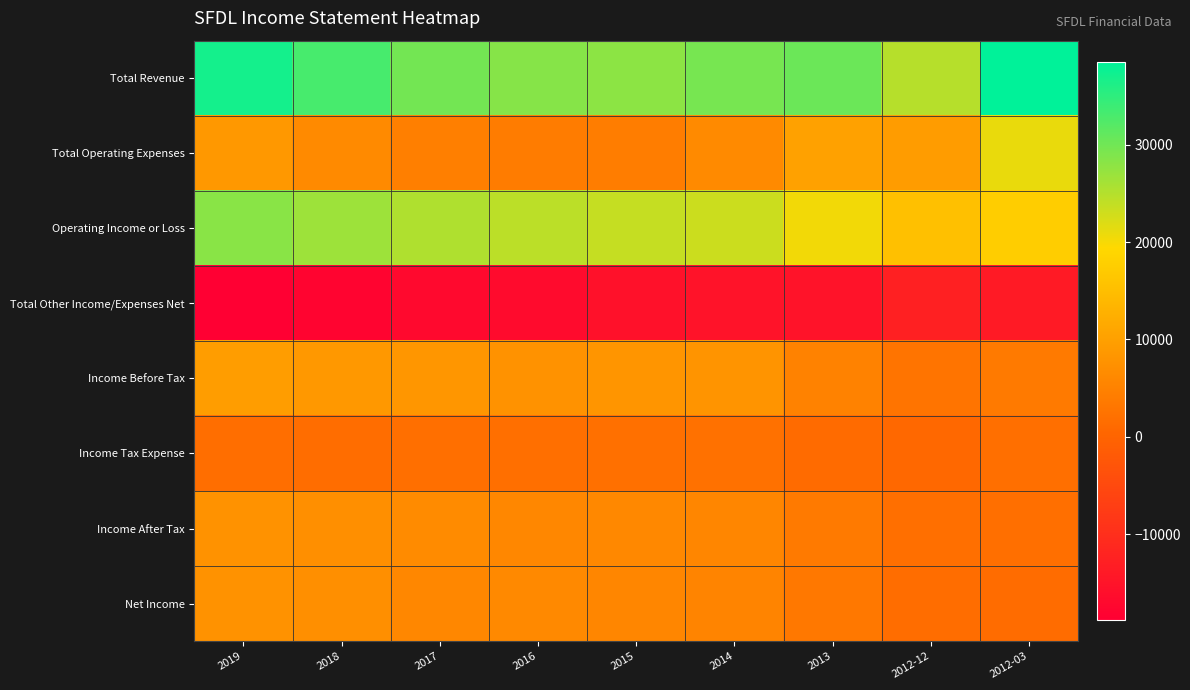

What is the total value across all series at 2019?

81800